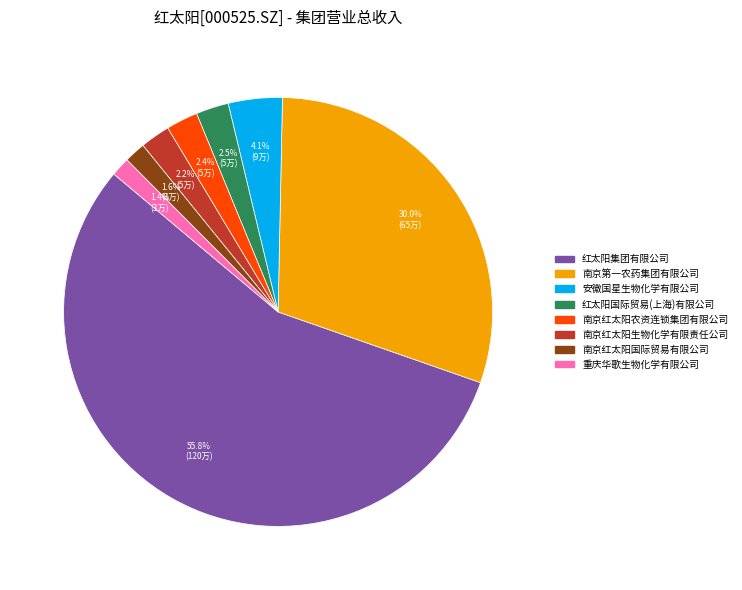

What is the largest slice in the pie chart?

红太阳集团有限公司